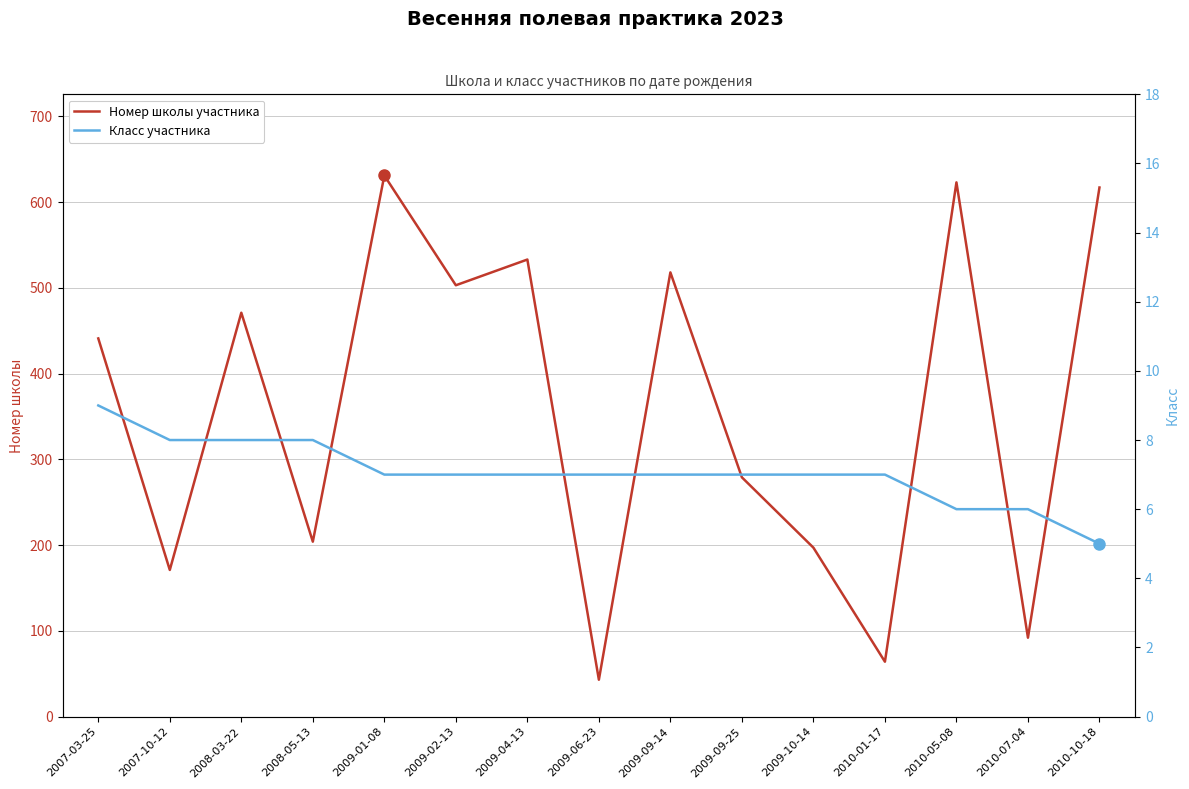

Reading left to right, extract all data points from this chart.

Номер школы участника: 441	171	471	204	631	503	533	43	518	279	197	64	623	92	617
Класс участника: 9	8	8	8	7	7	7	7	7	7	7	7	6	6	5